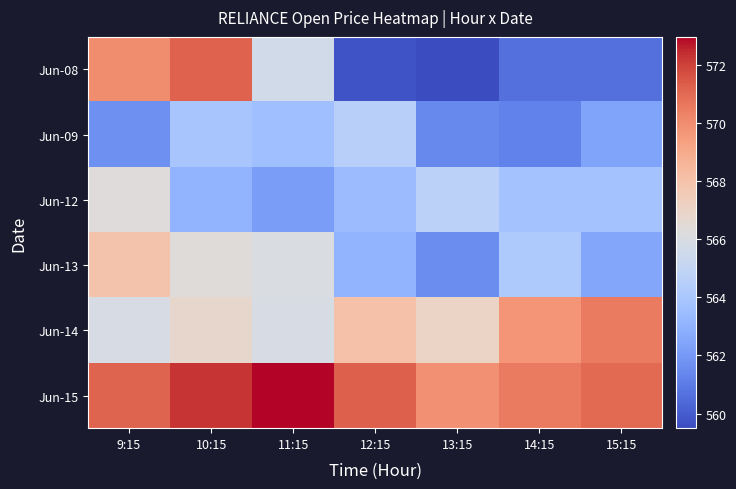

Between 15:15 and 14:15, which is larger?

15:15